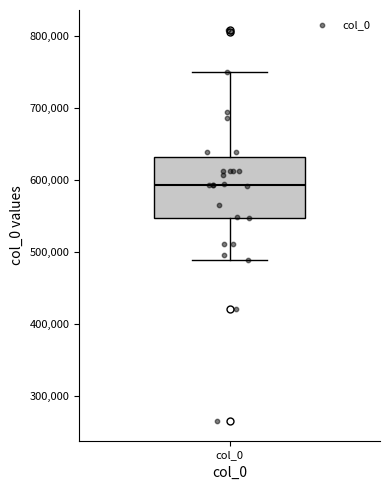

Where is the upper edge of the box for col_0 on the y-axis? The values are not printed on the chart, so give them approximately, as read against the axis.

630000